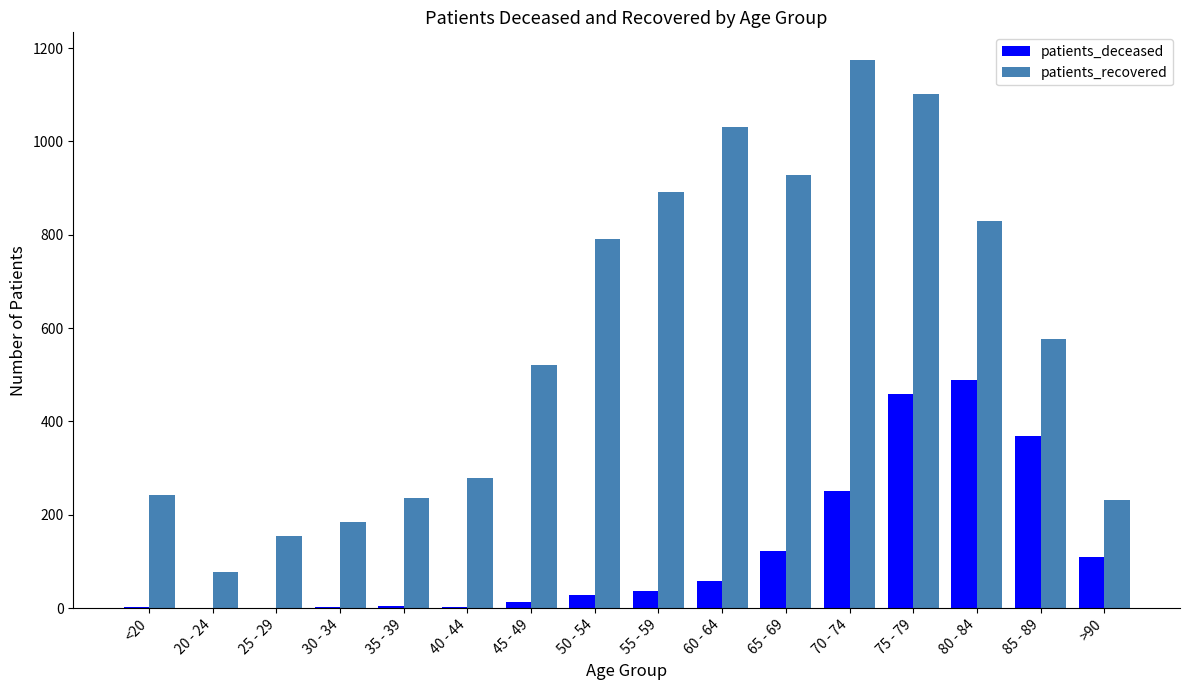

At which category is the sum across all series the highest?

75 - 79